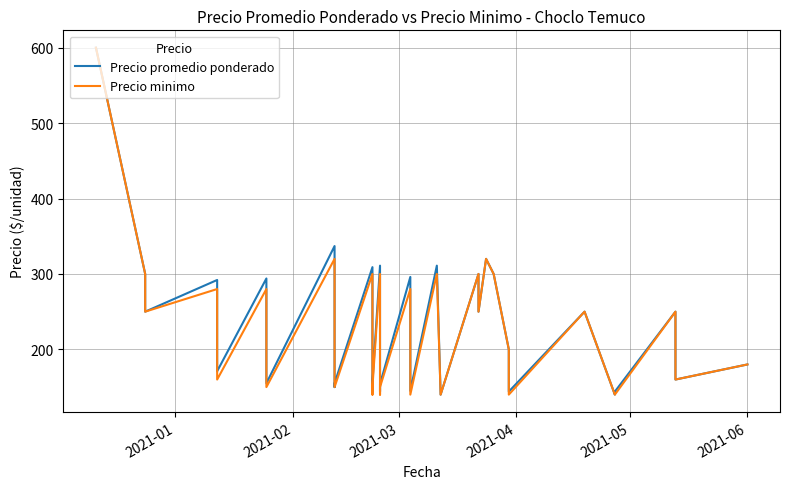

How many series are shown in this chart?

2